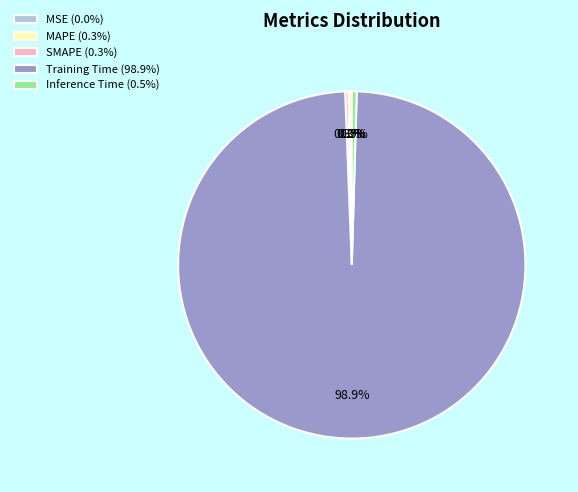

Which category has the biggest portion of the pie?

Training Time